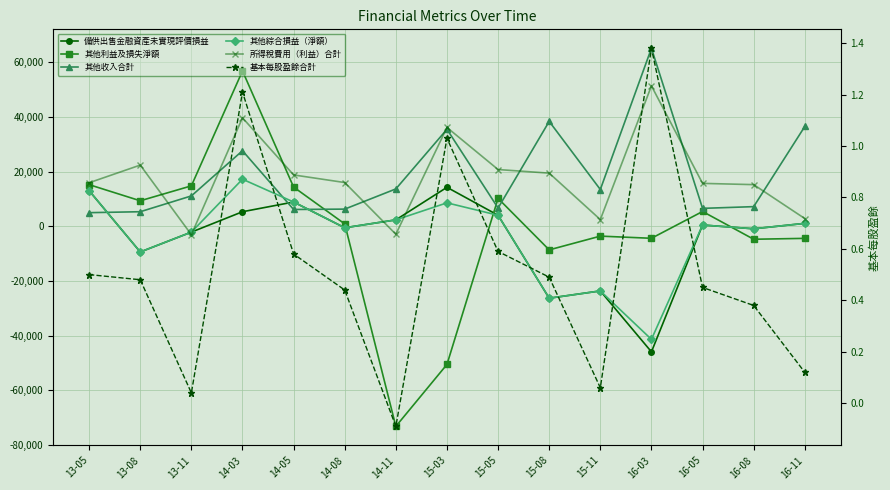

Where does the 基本每股盈餘合計 series first go above 0?

13-05